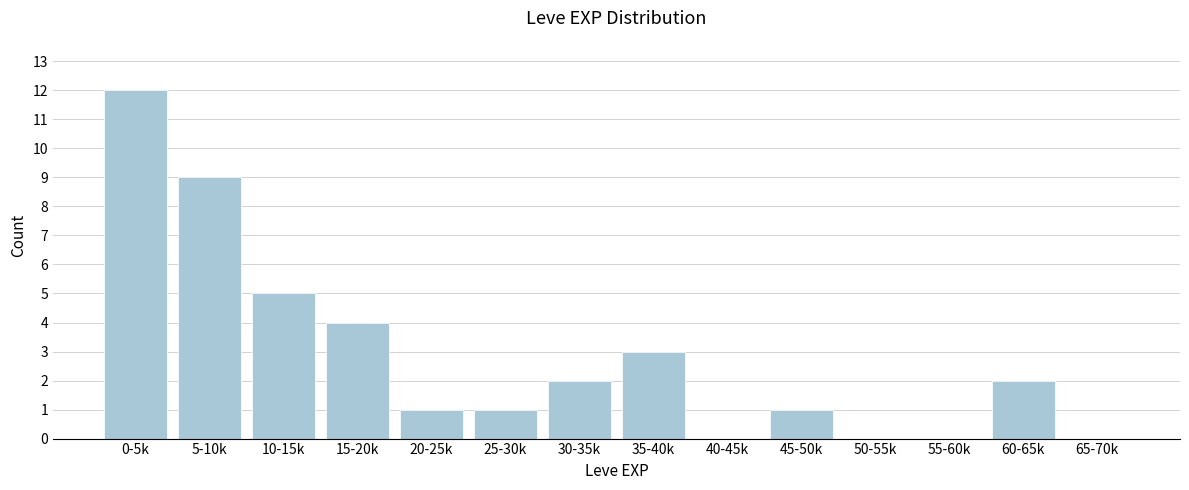

Reading left to right, list all the values displayed in this chart.

0-5k=12	5-10k=9	10-15k=5	15-20k=4	20-25k=1	25-30k=1	30-35k=2	35-40k=3	40-45k=0	45-50k=1	50-55k=0	55-60k=0	60-65k=2	65-70k=0